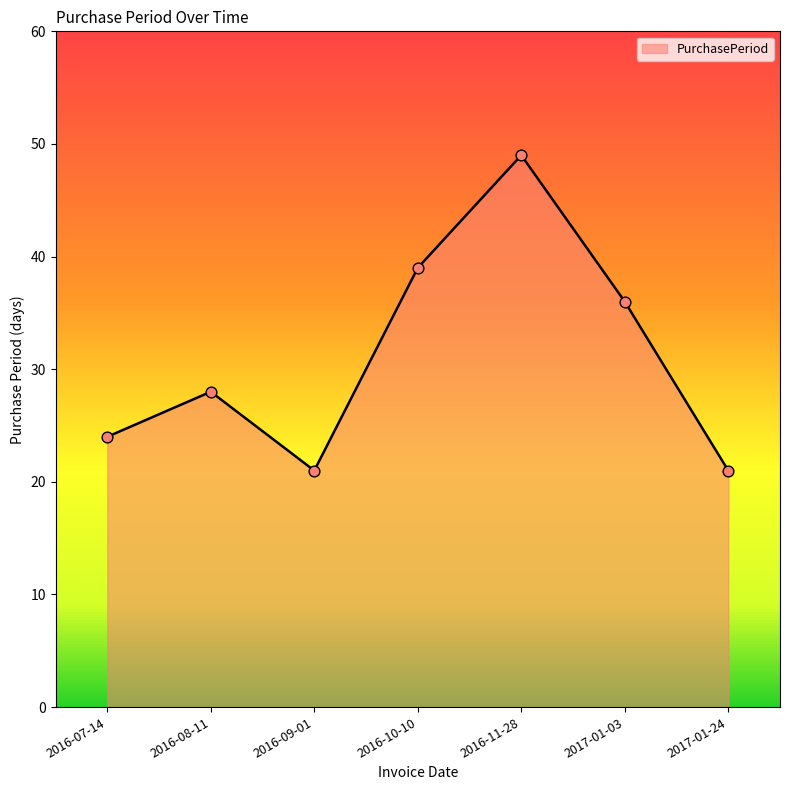

What is the change in value from 2016-07-14 to 2016-10-10?

+15